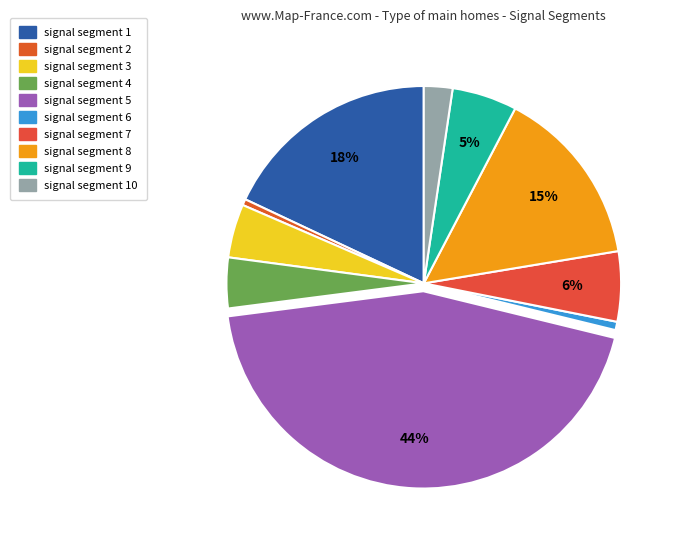

Rank the categories by value from lowest to highest.

signal segment 2, signal segment 6, signal segment 10, signal segment 4, signal segment 3, signal segment 9, signal segment 7, signal segment 8, signal segment 1, signal segment 5